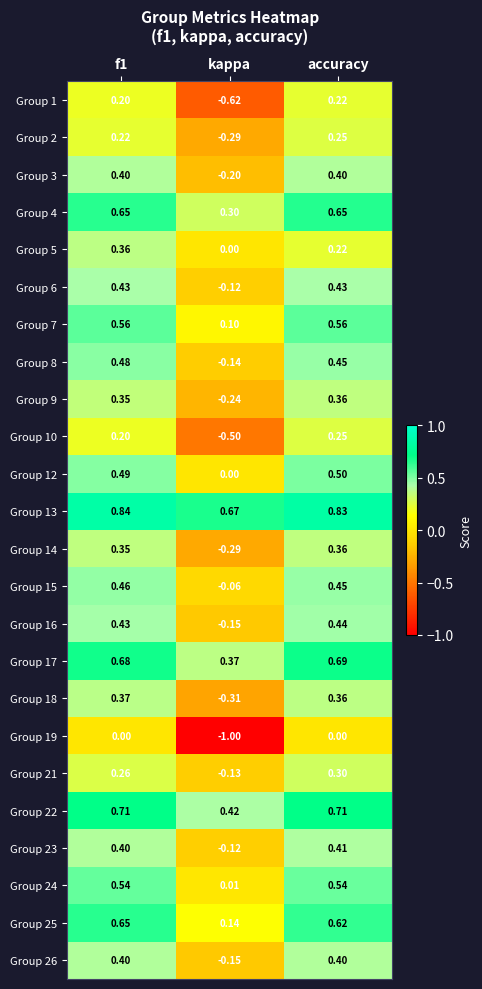

Is the value of Group 1 at kappa greater than the value of Group 3 at kappa?

No